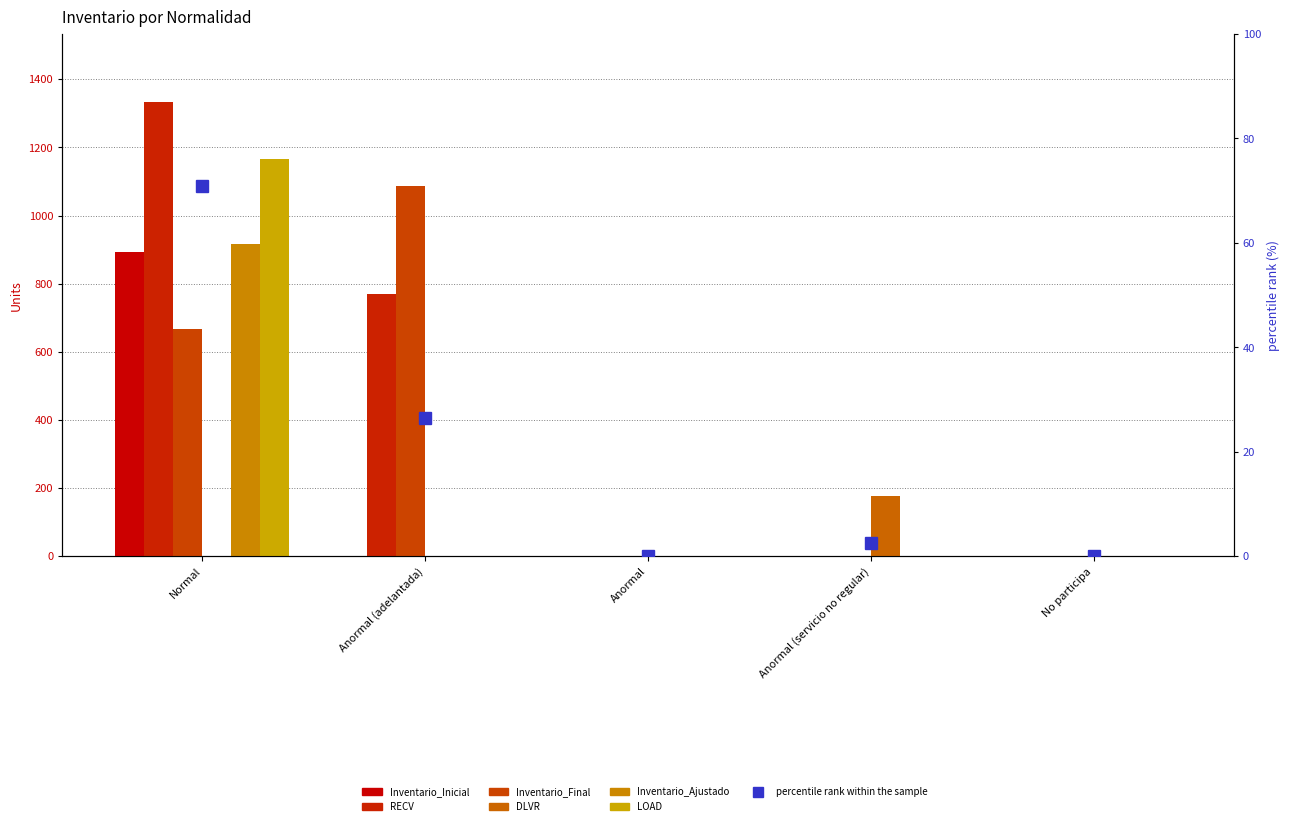

What is the spread (max minus min) of values at Anormal (adelantada)?

1088